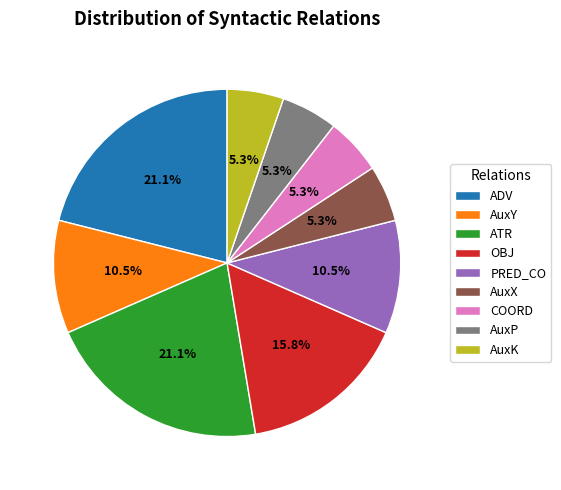

True or false: PRED_CO accounts for 20% of the total.

False